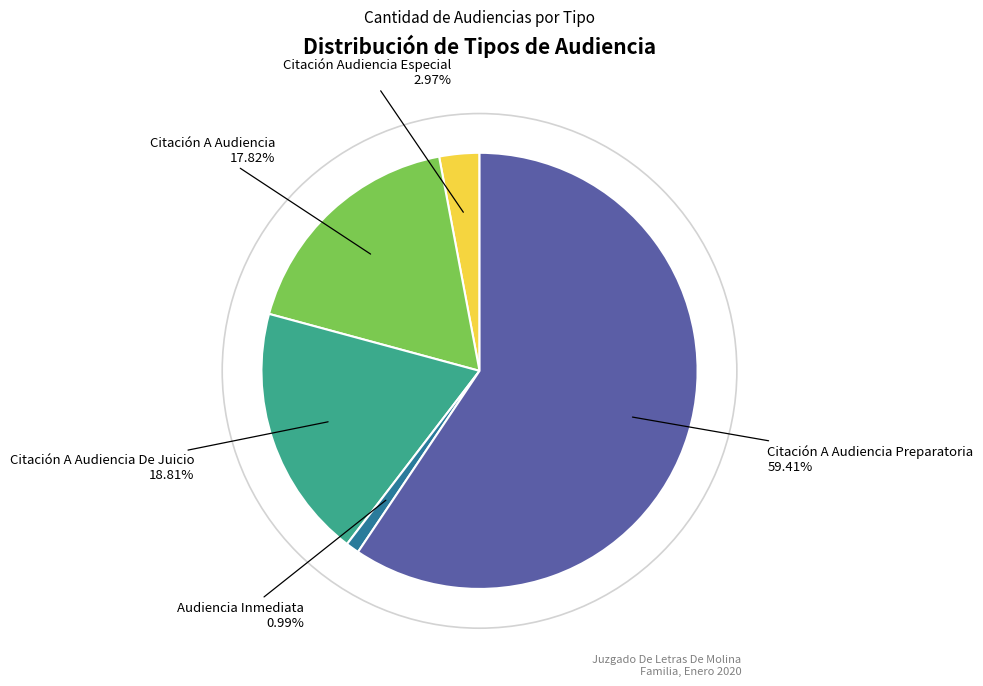

Does any single category account for the majority?

Yes